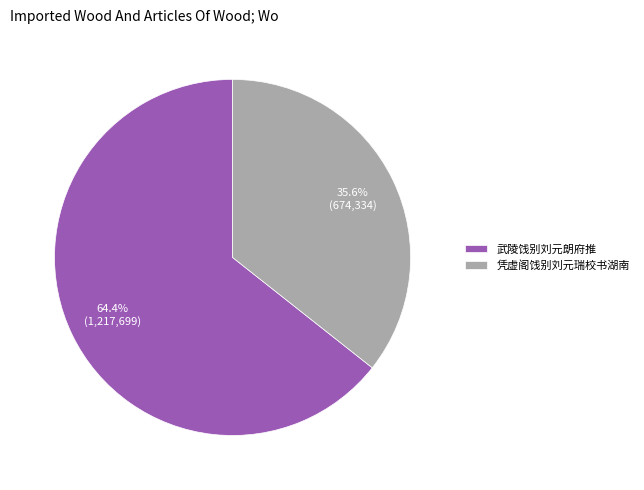

Is 武陵饯别刘元朗府推 the majority of the pie?

Yes